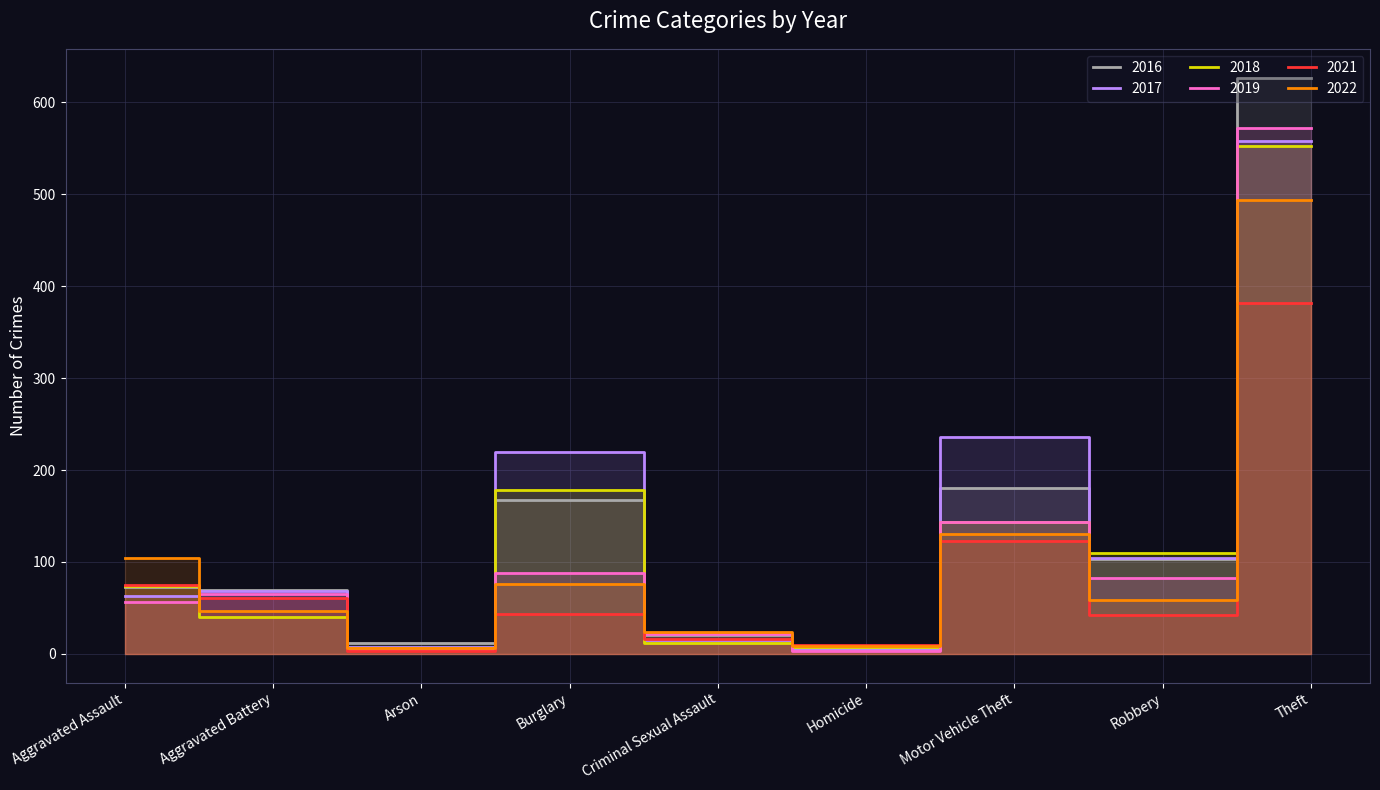

At how many categories does at least one series exceed 481?

1